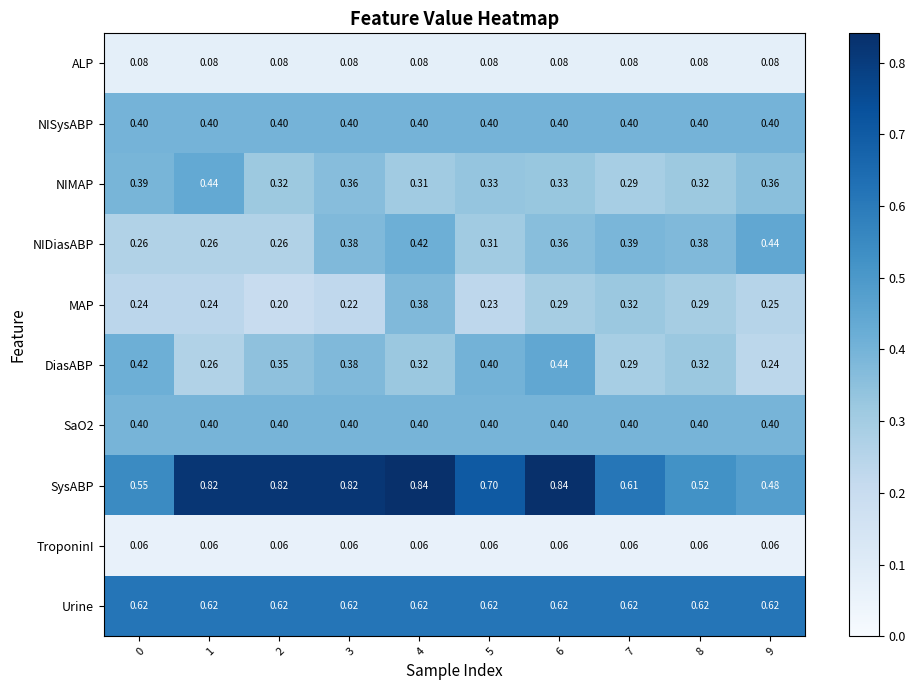

At which category is the sum across all series the highest?

4